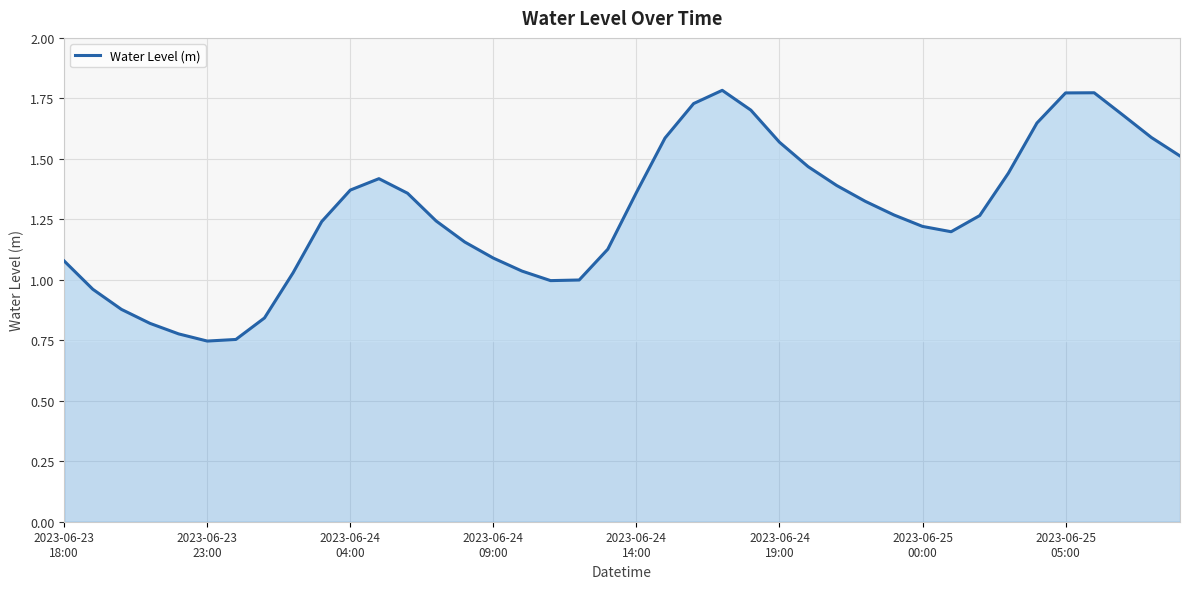

How many lines are shown in the chart?

1